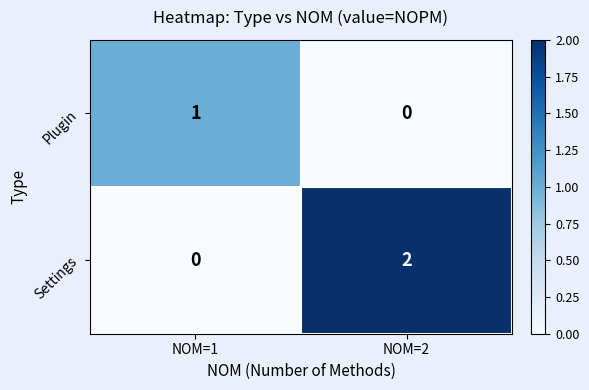

Reading left to right, extract all data points from this chart.

Plugin: 1	0
Settings: 0	2